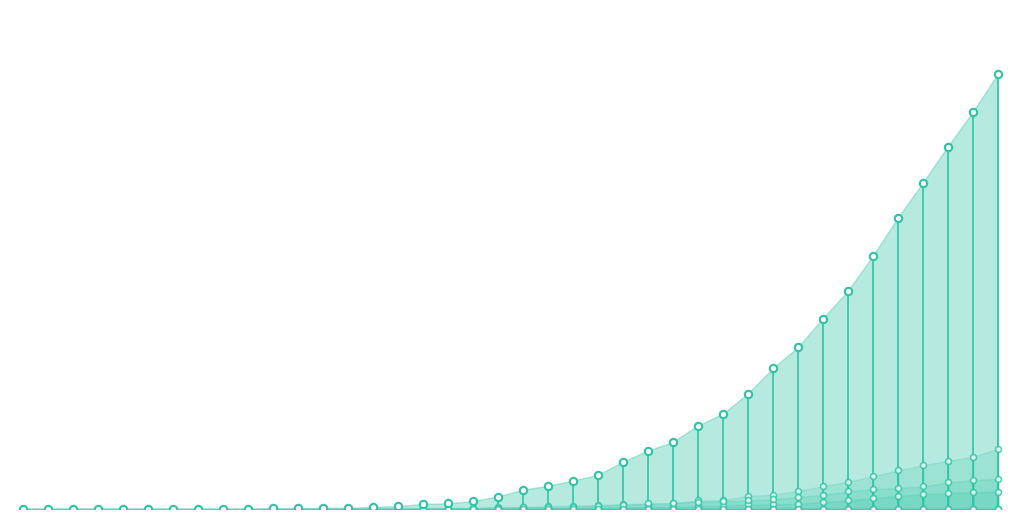

Which series has the largest total across all categories?

GE